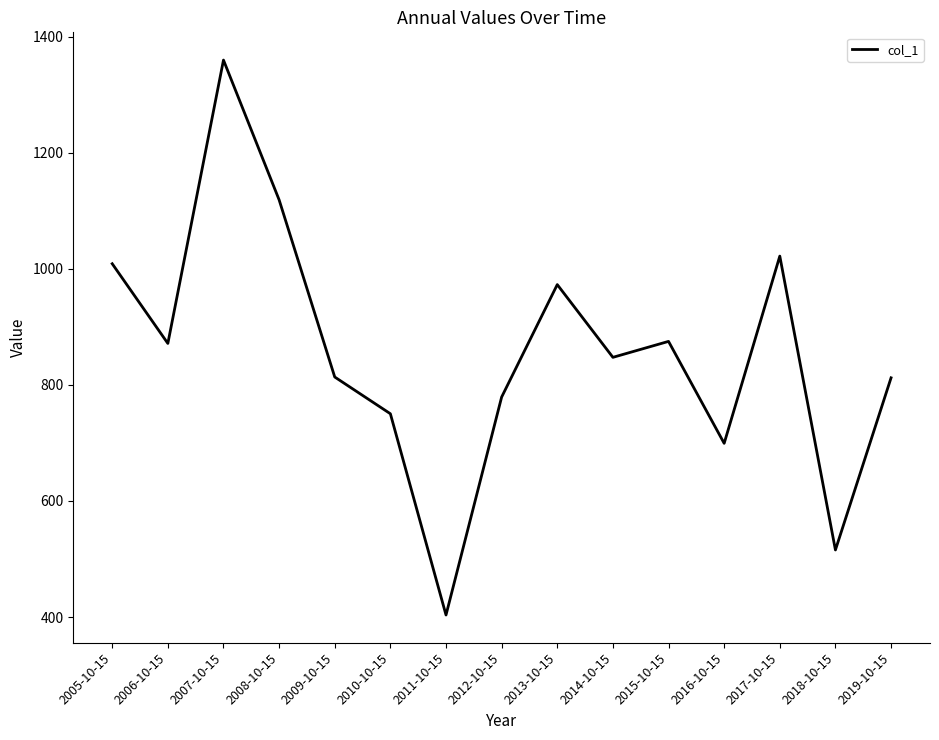

What is the difference between the maximum and minimum values?

956.0